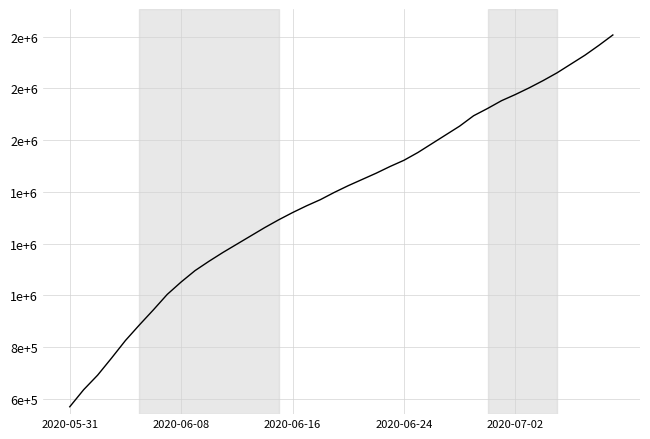

Is this an area chart (filled region under the line)?

No